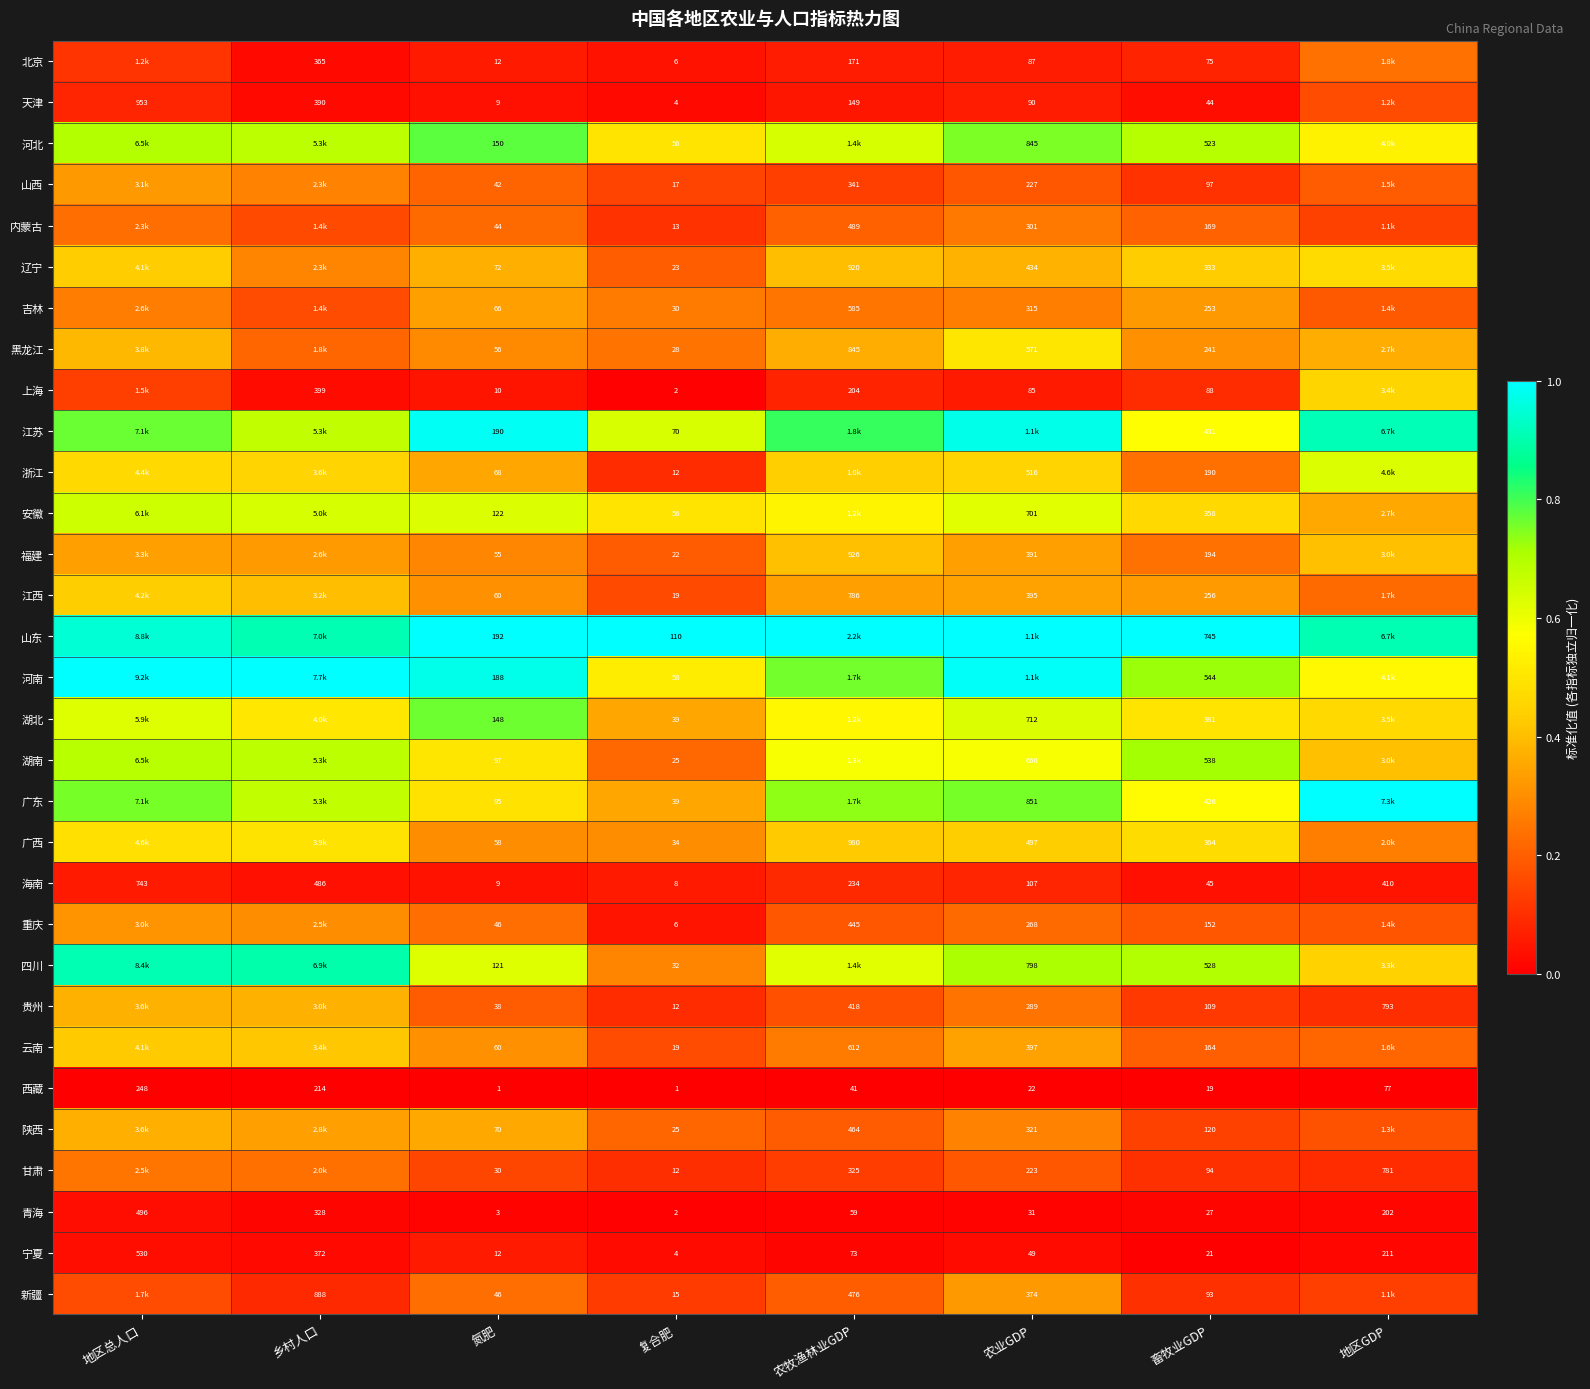

At which category is the sum across all series the highest?

地区总人口